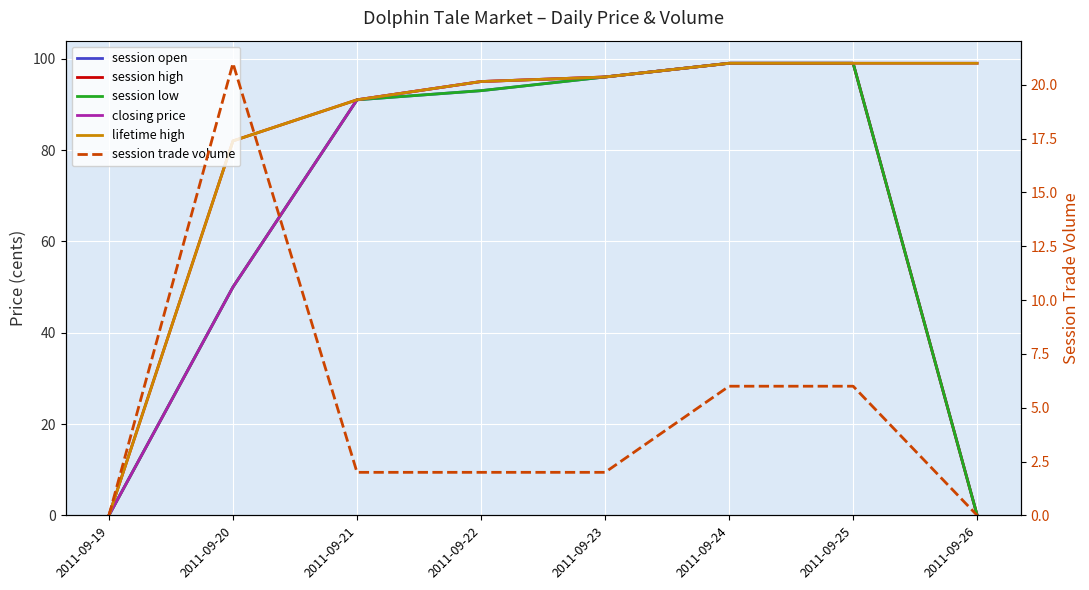

Reading left to right, transcribe all the data shown in this chart.

session open: 0	50	91	93	96	99	99	0
session high: 0	82	91	95	96	99	99	0
session low: 0	50	91	93	96	99	99	0
closing price: 0	50	91	95	96	99	99	99
lifetime high: 0	82	91	95	96	99	99	99
session trade volume: 0	21	2	2	2	6	6	0